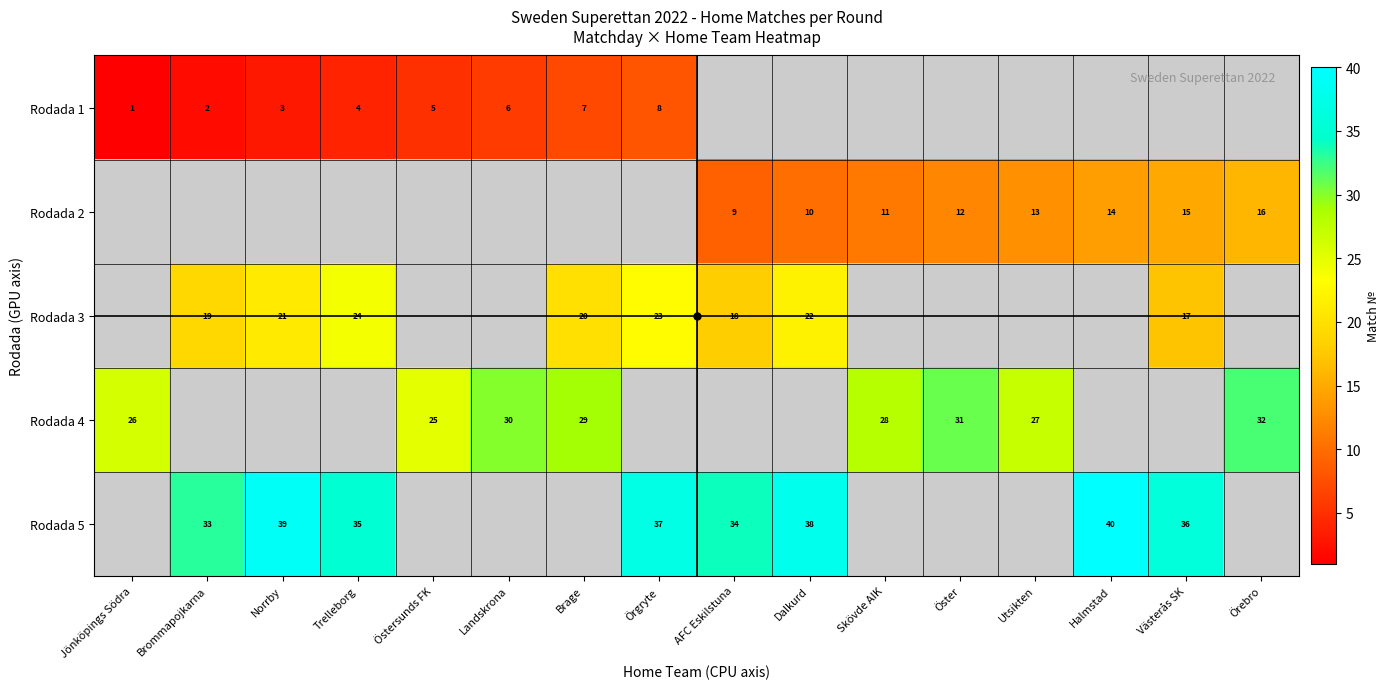

Is the value of Rodada 5 at Brommapojkarna greater than the value of Rodada 4 at Öster?

Yes